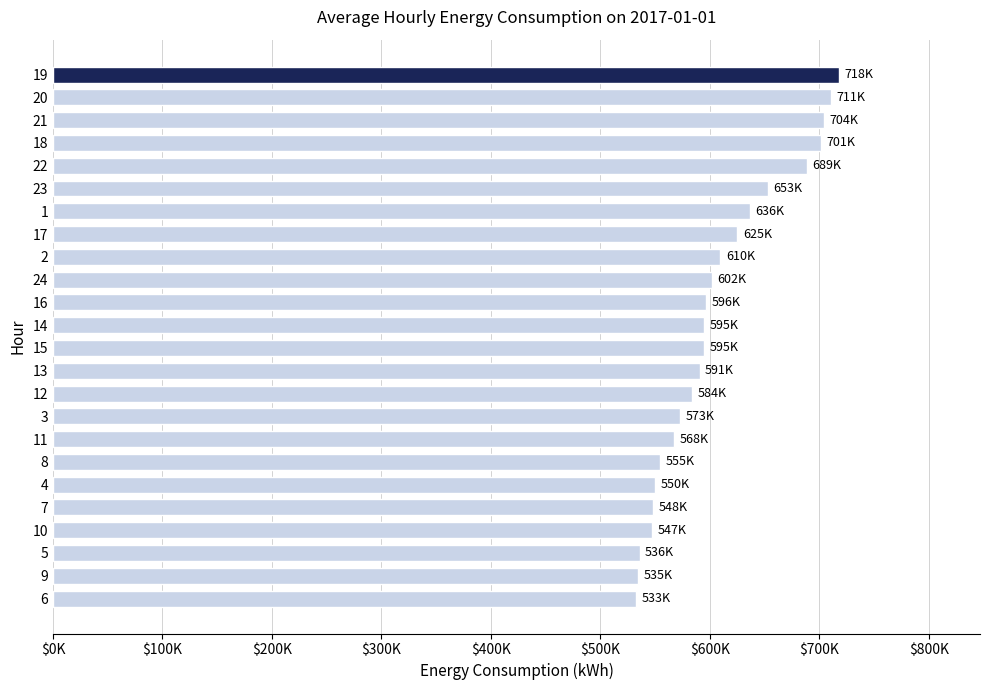

Does the chart contain any negative values?

No